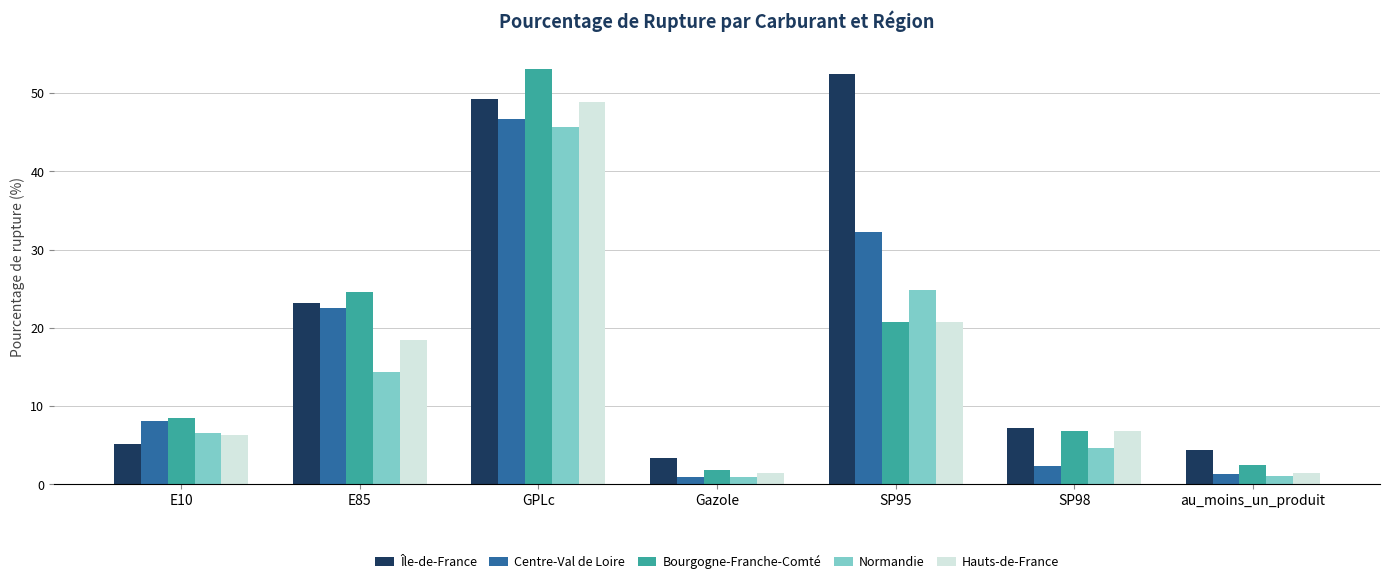

What is the label of the 5th bar from the left?

SP95